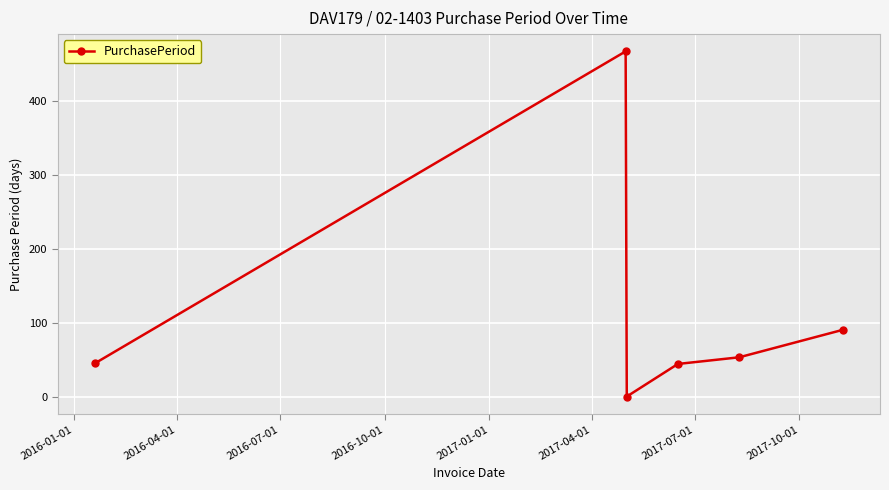

True or false: there are more than 0 points higher than both neighbors.

True